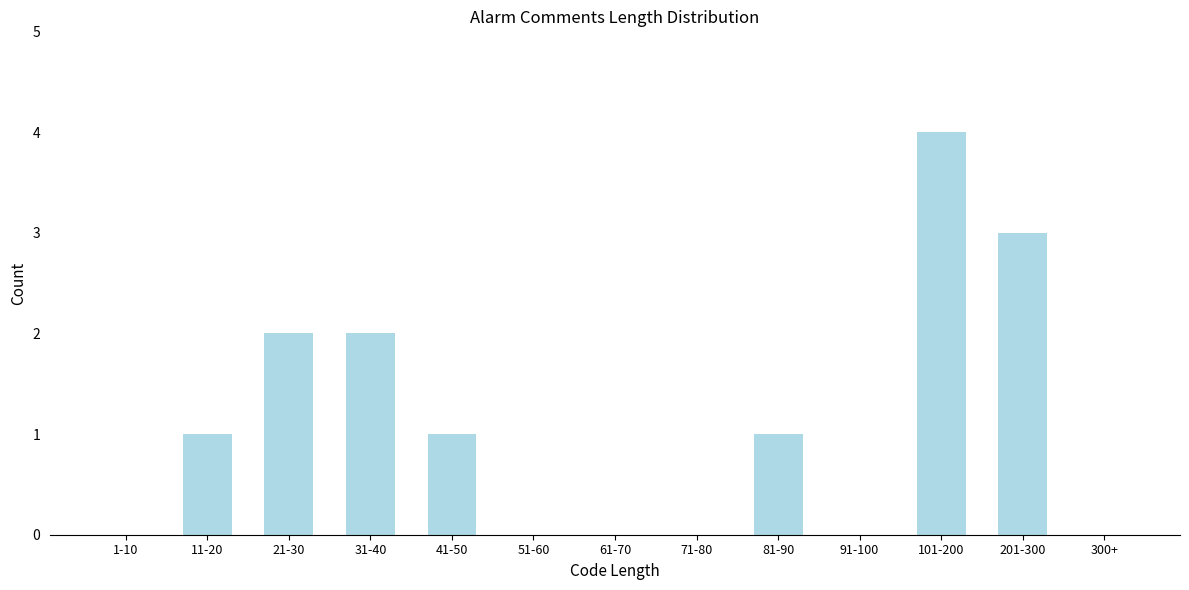

Reading left to right, what are all the values shown in this chart?

1-10=0	11-20=1	21-30=2	31-40=2	41-50=1	51-60=0	61-70=0	71-80=0	81-90=1	91-100=0	101-200=4	201-300=3	300+=0